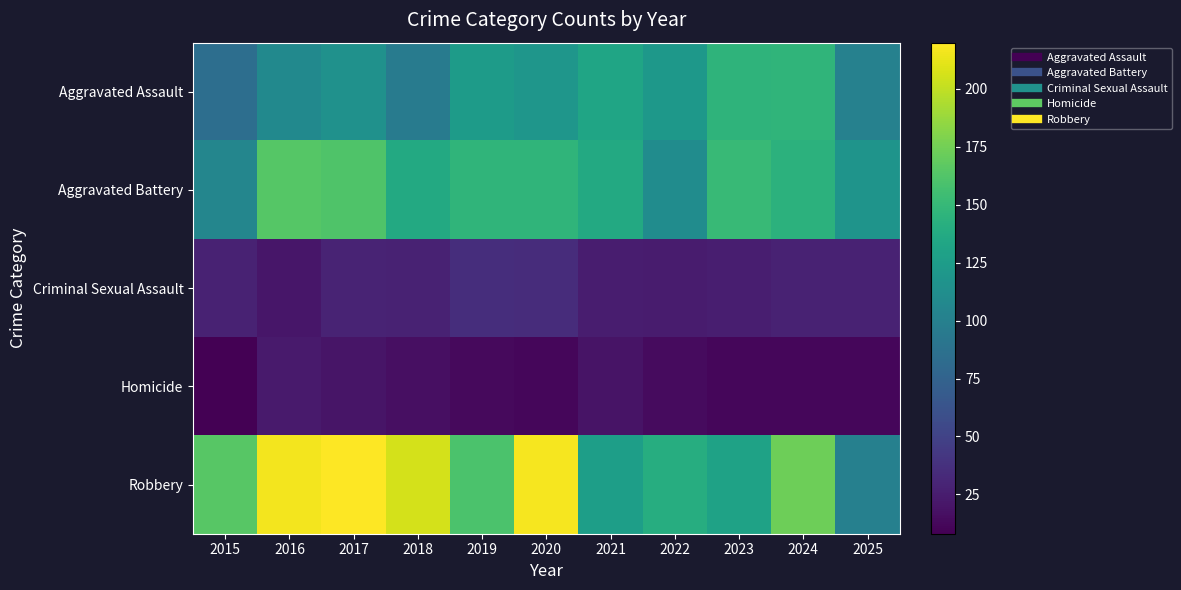

List the series in order of their peak value, lowest first.

Homicide, Criminal Sexual Assault, Aggravated Assault, Aggravated Battery, Robbery